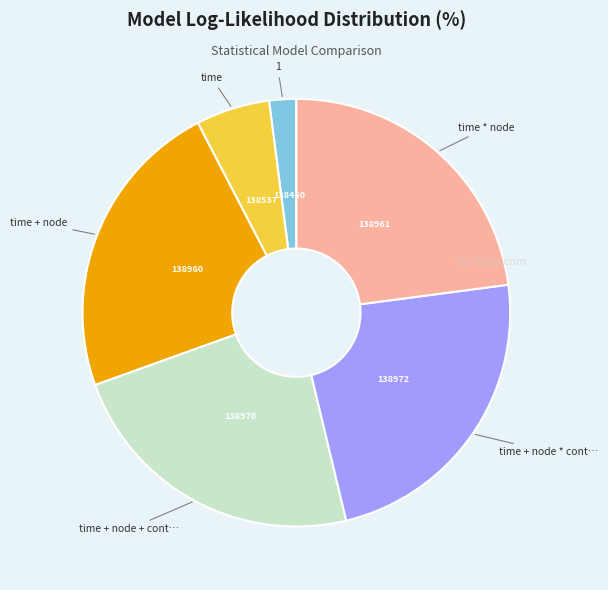

Is there a majority slice in this chart?

No